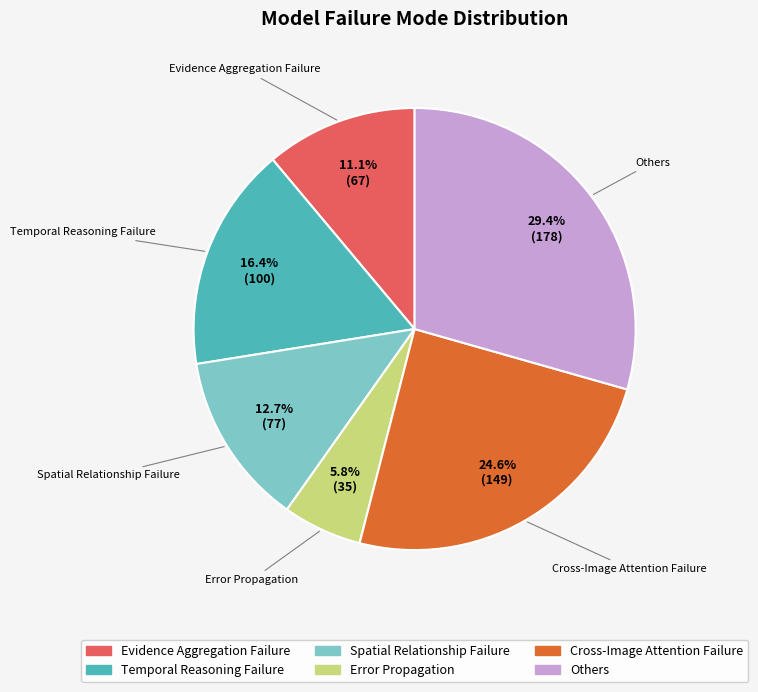

What is the total percentage of Temporal Reasoning Failure and Error Propagation?

22.2%